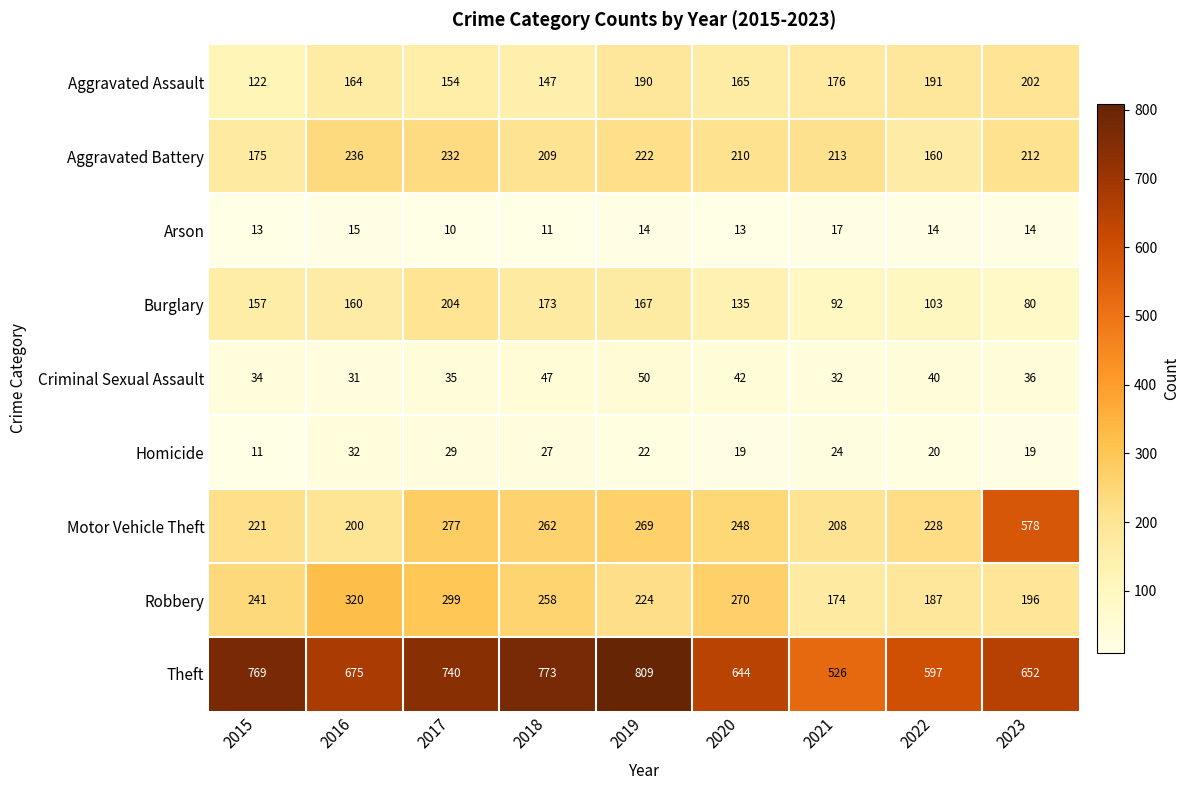

Is it true that Aggravated Assault equals 165 at 2020?

True